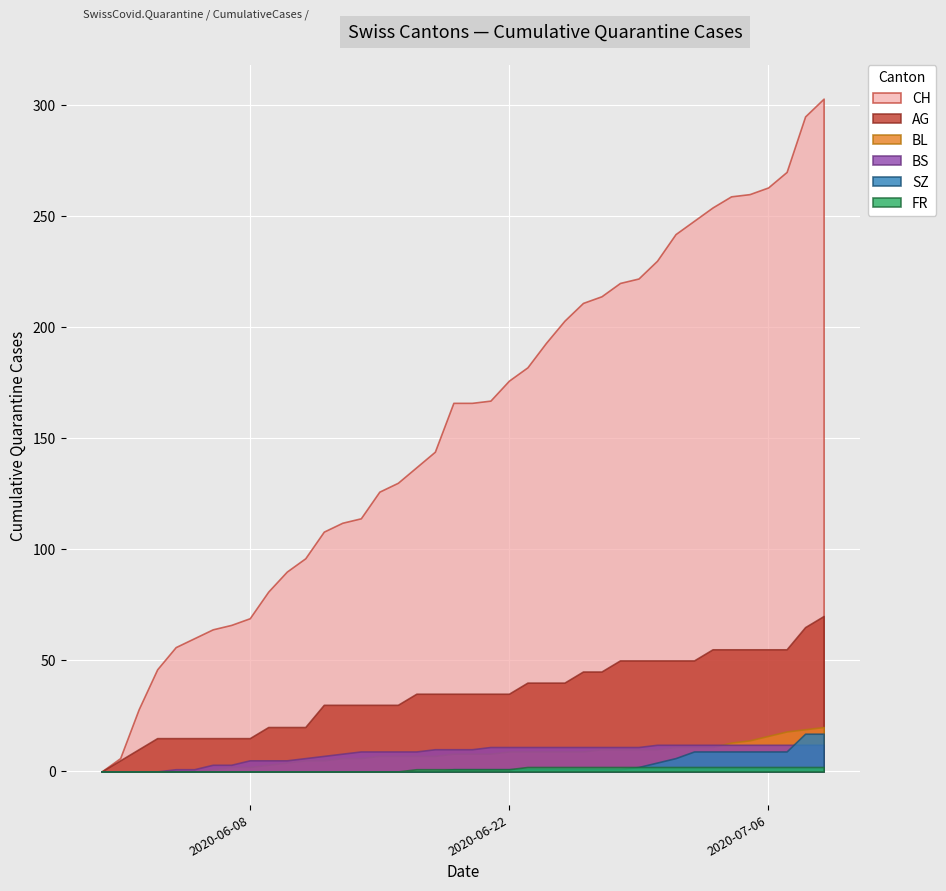

Which series has the largest total across all categories?

CH